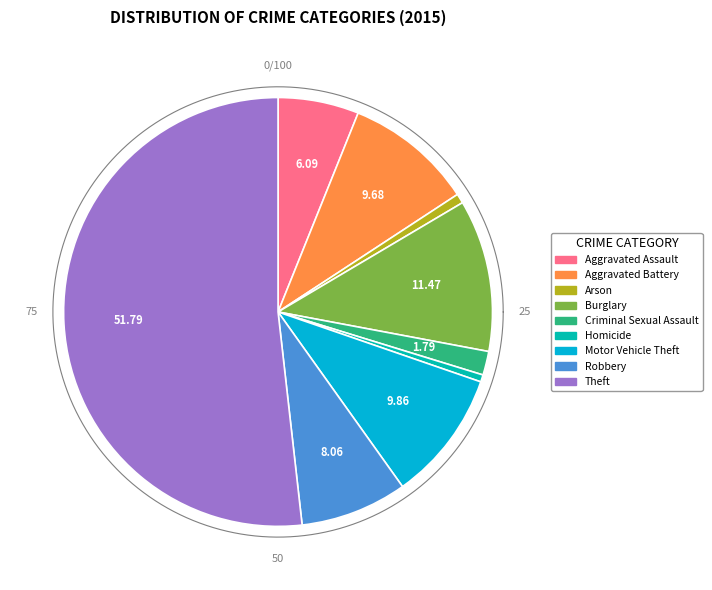

What percentage do Criminal Sexual Assault and Arson together represent?

2.5%